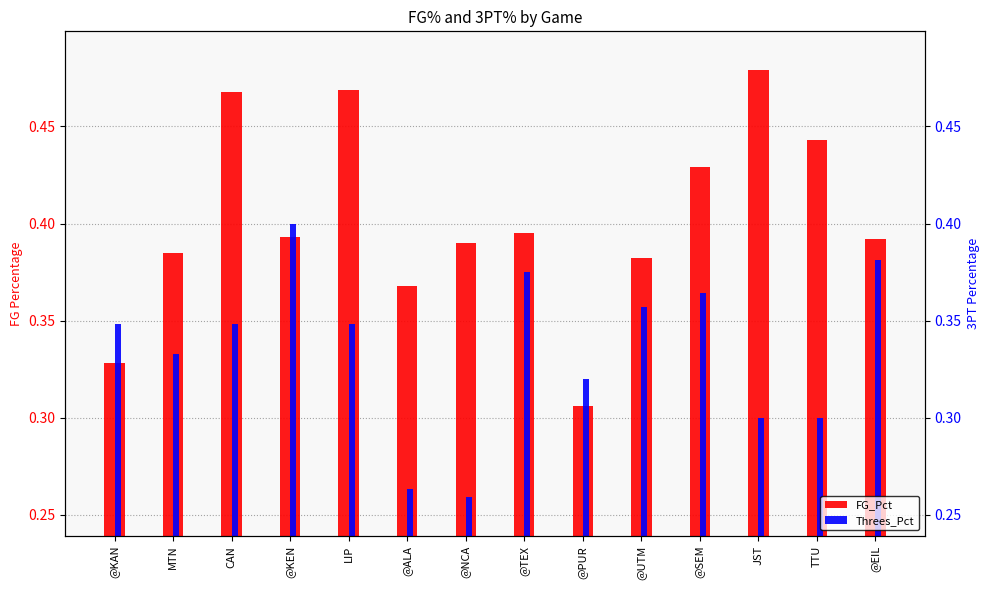

List the series in order of their overall mean, lowest first.

Threes_Pct, FG_Pct